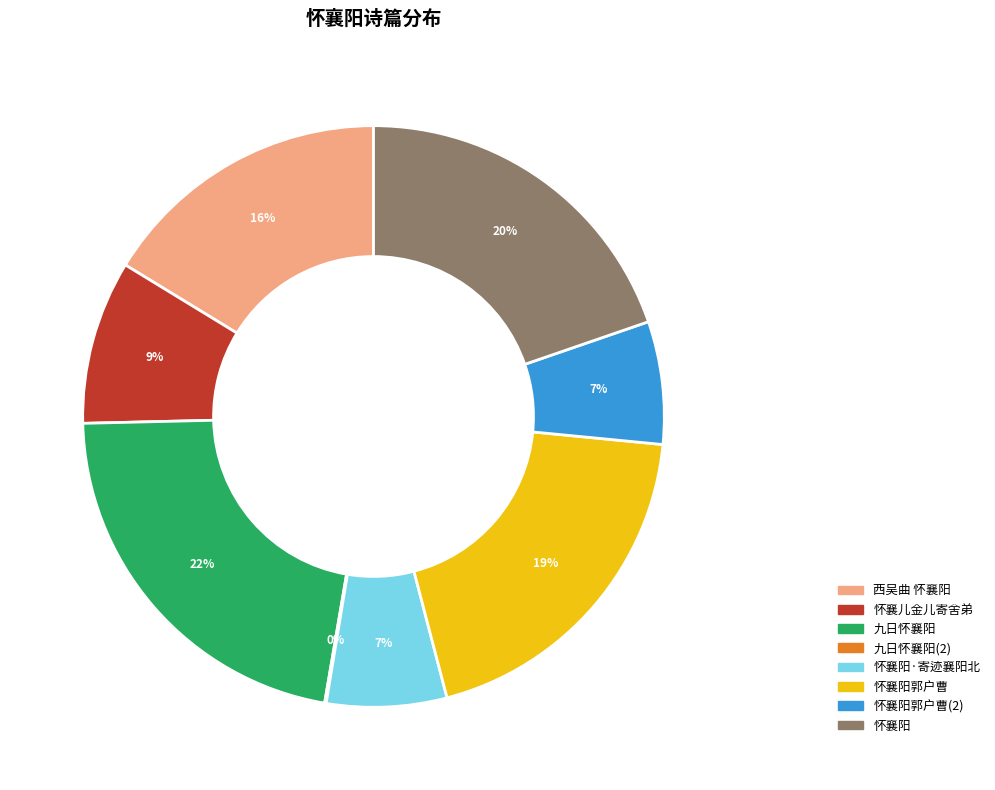

To the nearest percent, what is the difference between the largest and smallest slice percentages?

22%